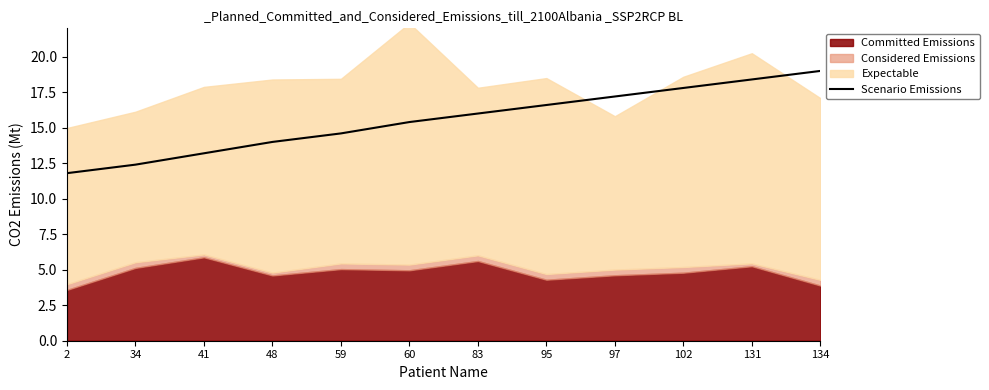

Reading left to right, list all the values displayed in this chart.

11.8	12.4	13.2	14.0	14.6	15.4	16.0	16.6	17.2	17.8	18.4	19.0